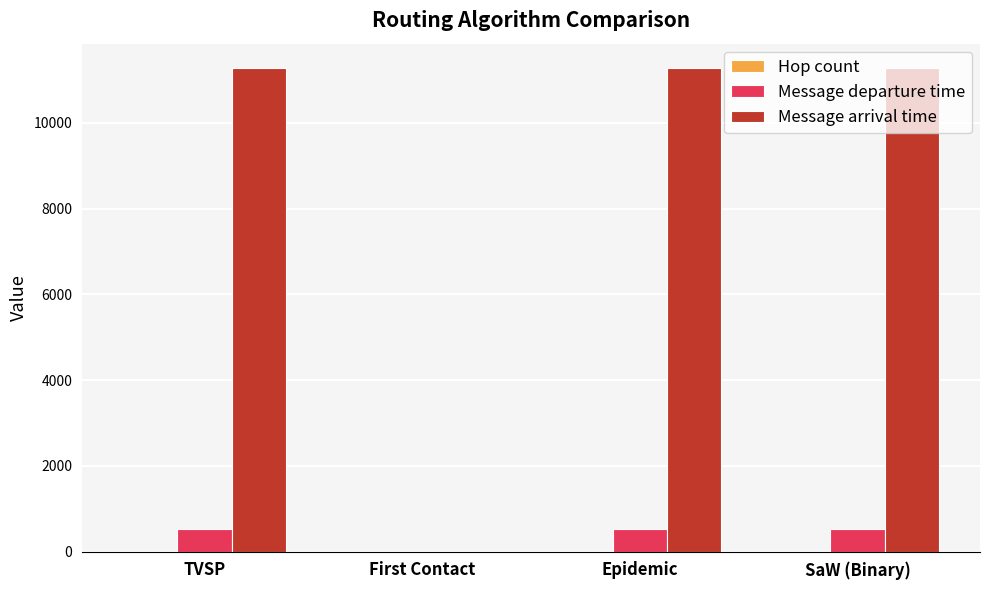

What is the sum of the Message arrival time values at SaW (Binary) and Epidemic?

22556.0